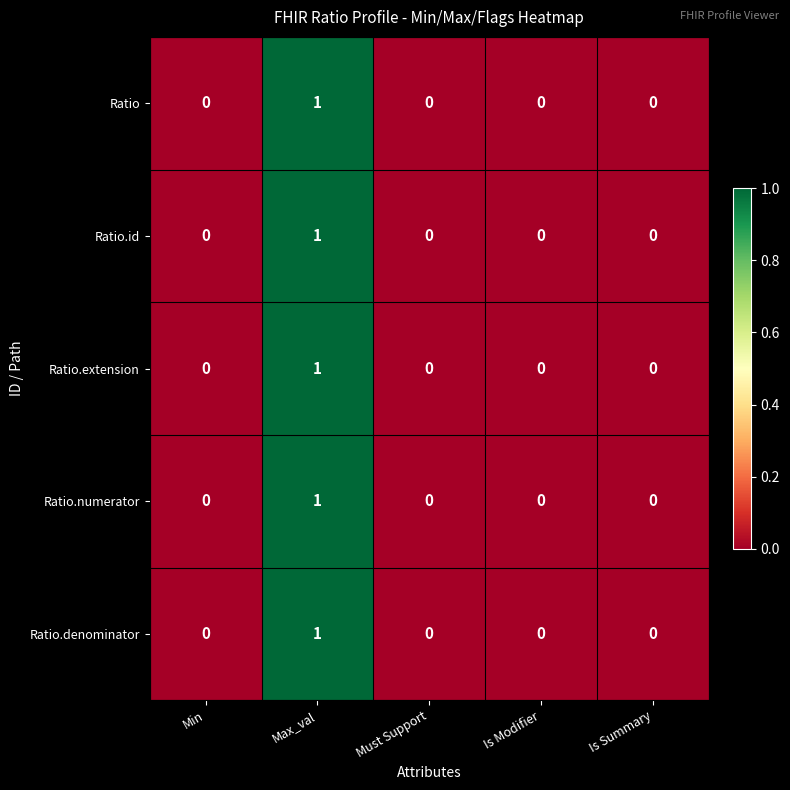

Count the Ratio.id values in the range 0 to 1.

5